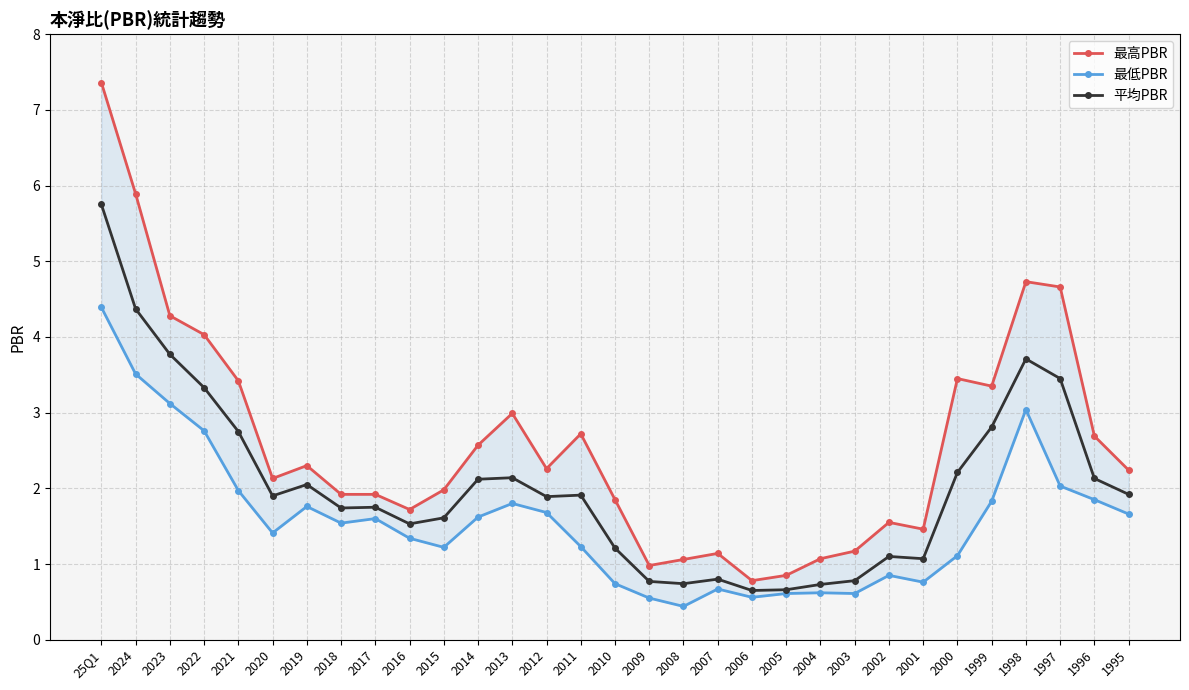

What is the average value of the 最低PBR series?

1.6